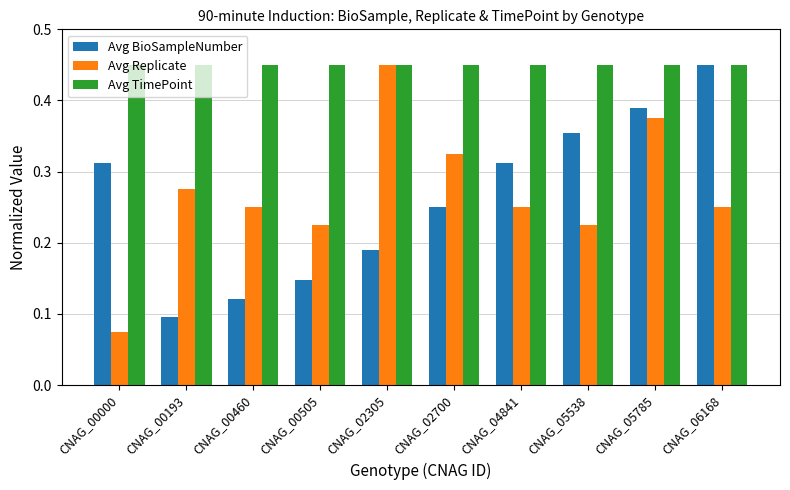

At which category is the sum across all series the highest?

CNAG_05785